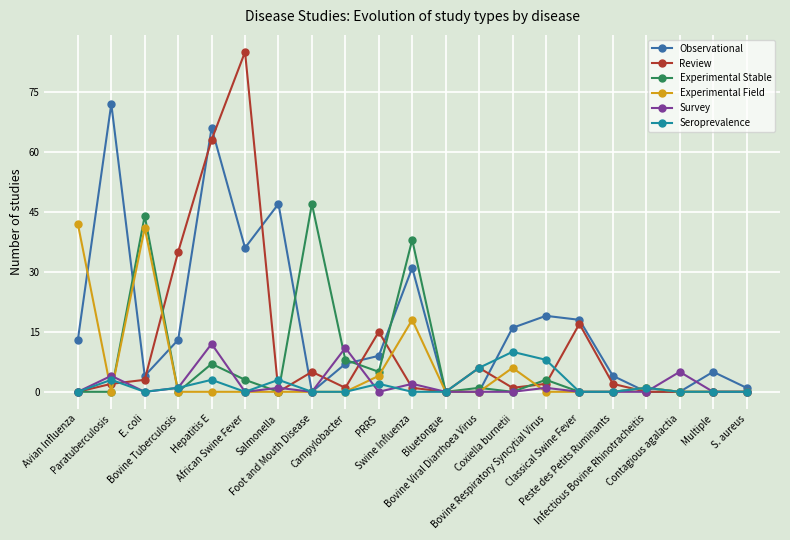

What position from the left is African Swine Fever?

6